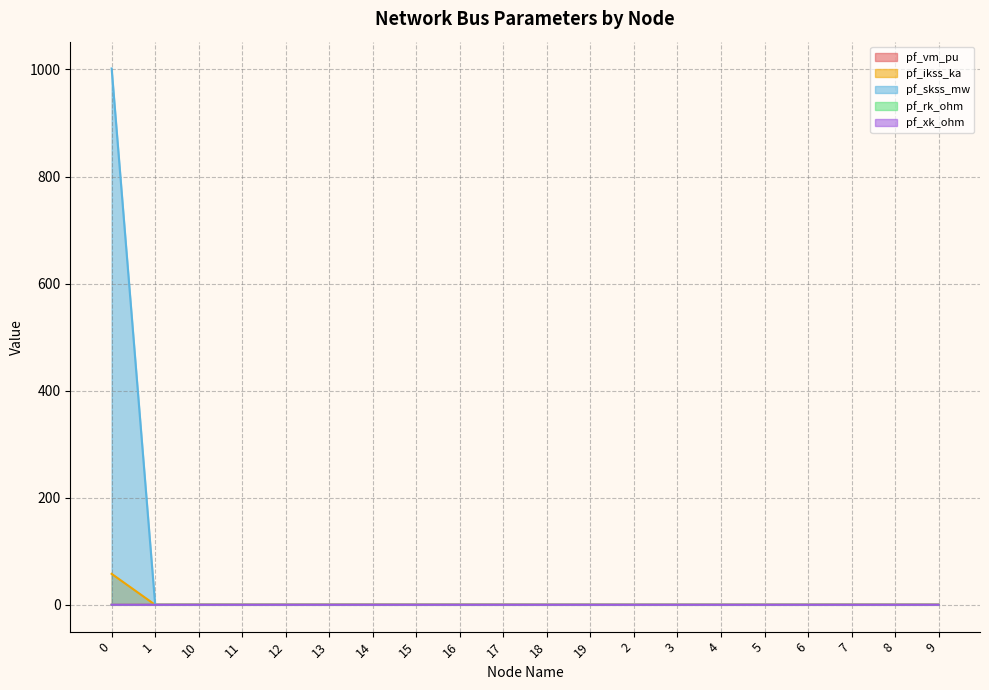

Does the chart display data point markers on the line(s)?

No